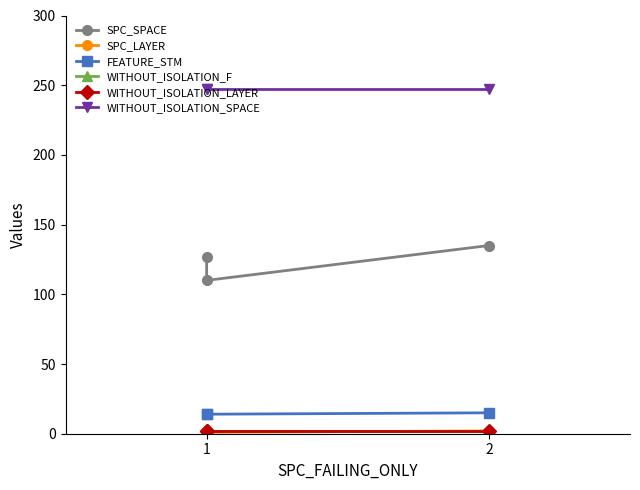

Is the value of SPC_LAYER at 2 greater than the value of FEATURE_STM at 1?

No